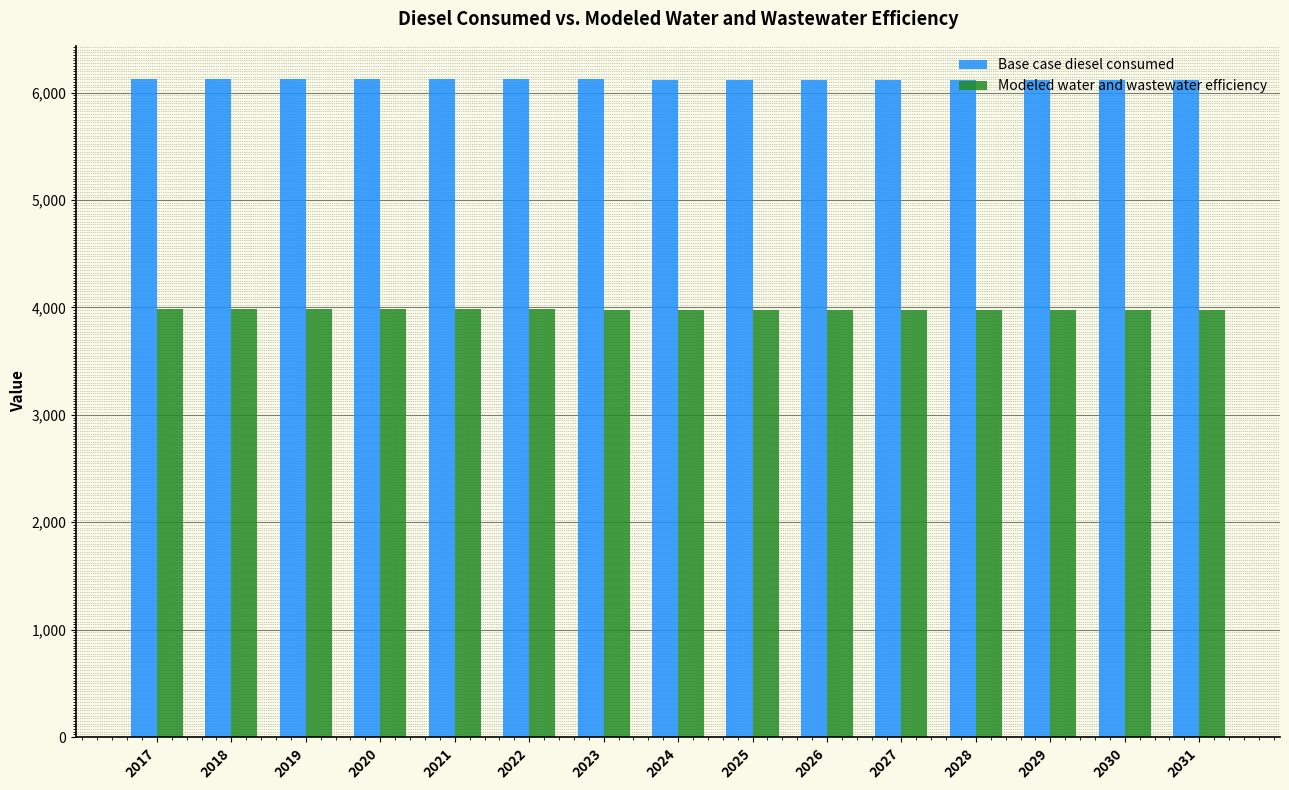

How many values in the Base case diesel consumed series exceed 6122?

8